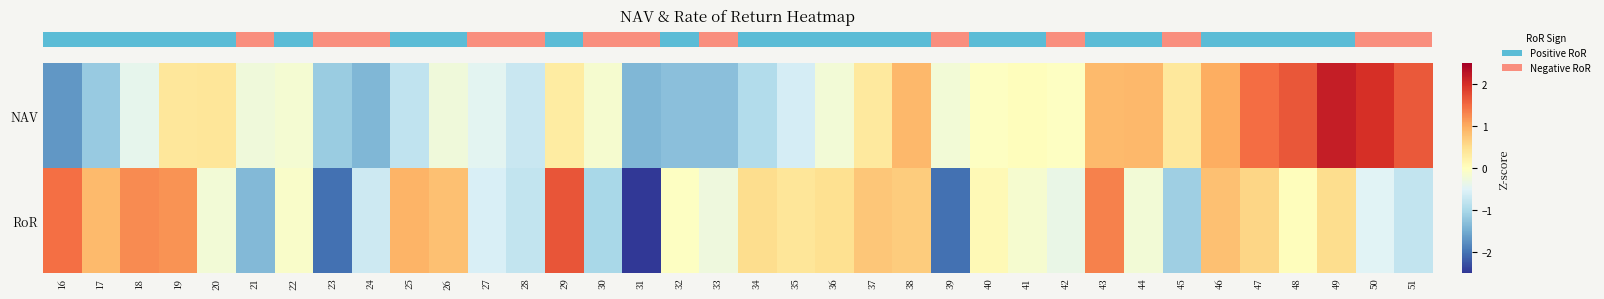

At which category is the sum across all series the highest?

49